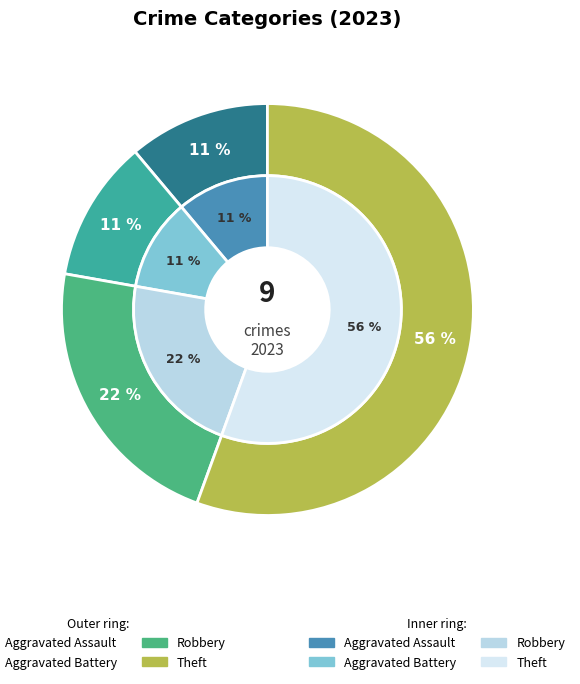

What percentage do Robbery and Aggravated Assault together represent?

33.3%